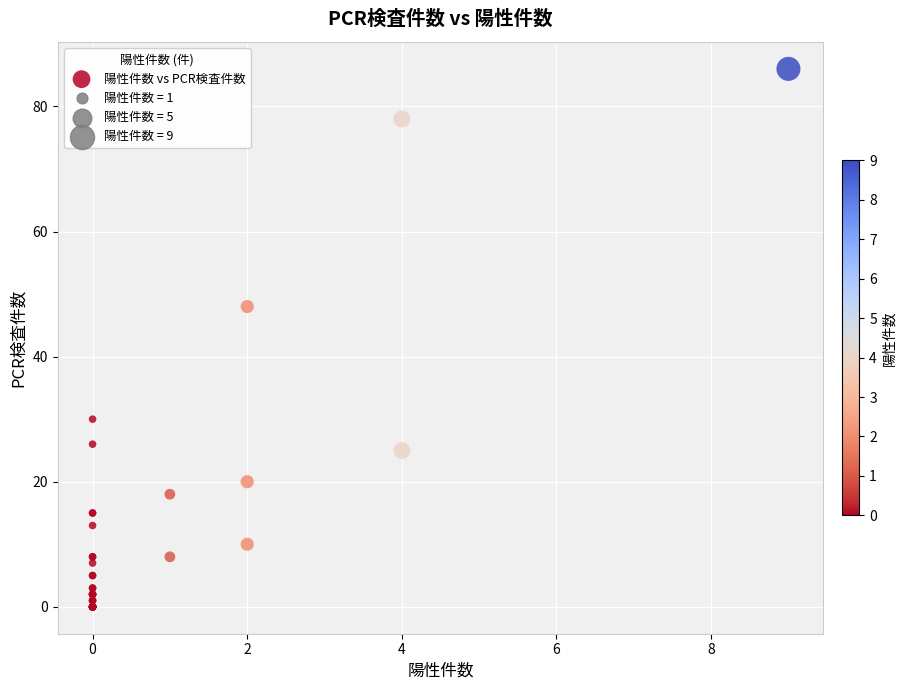

What Y value in the scatter plot is closest to 43?

48